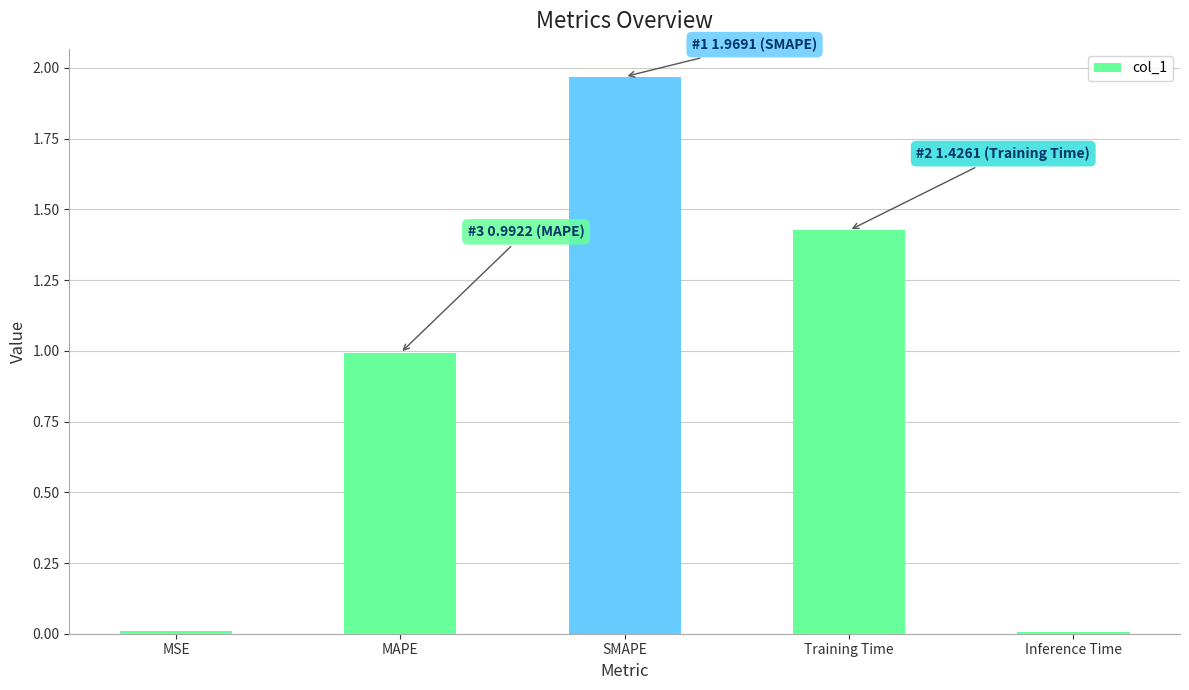

Is it true that the value at Inference Time is 0.0?

True